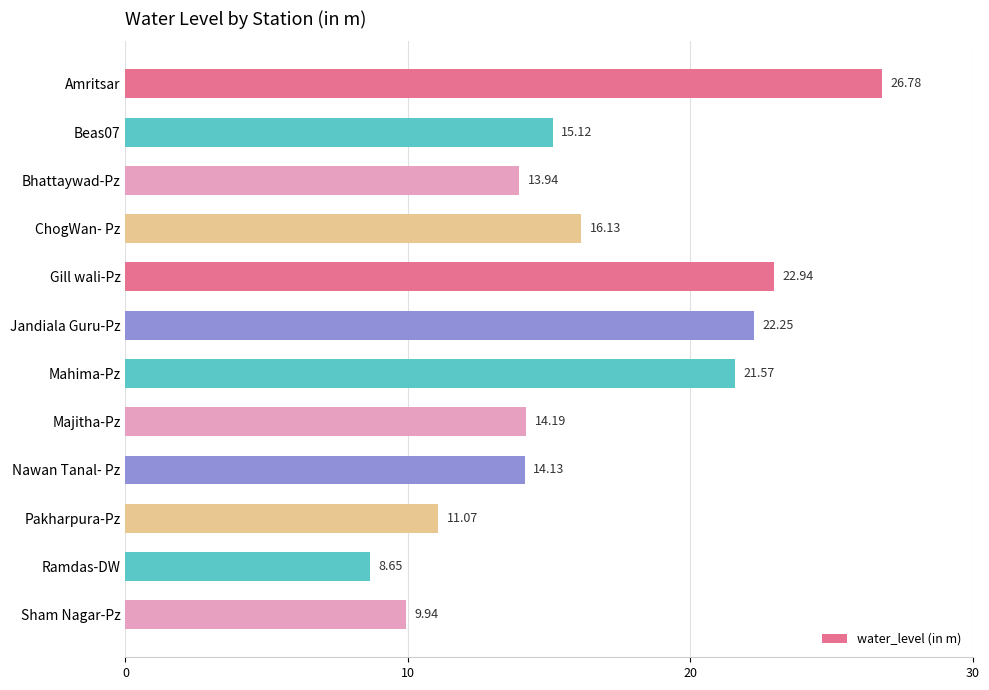

Approximately how many times larger is the value at Amritsar compared to Nawan Tanal- Pz?

1.9